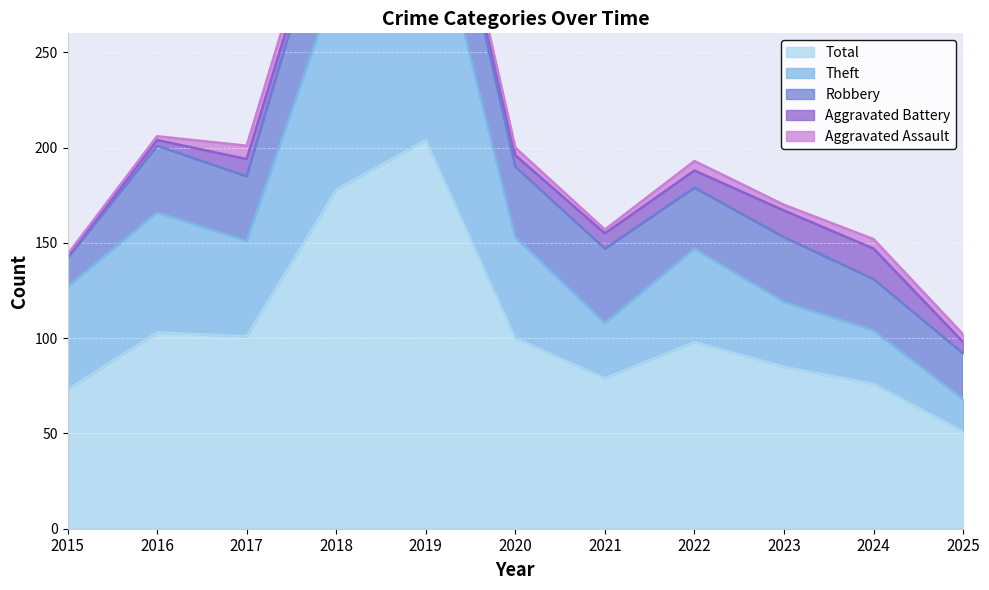

At how many categories does at least one series exceed 124?

2